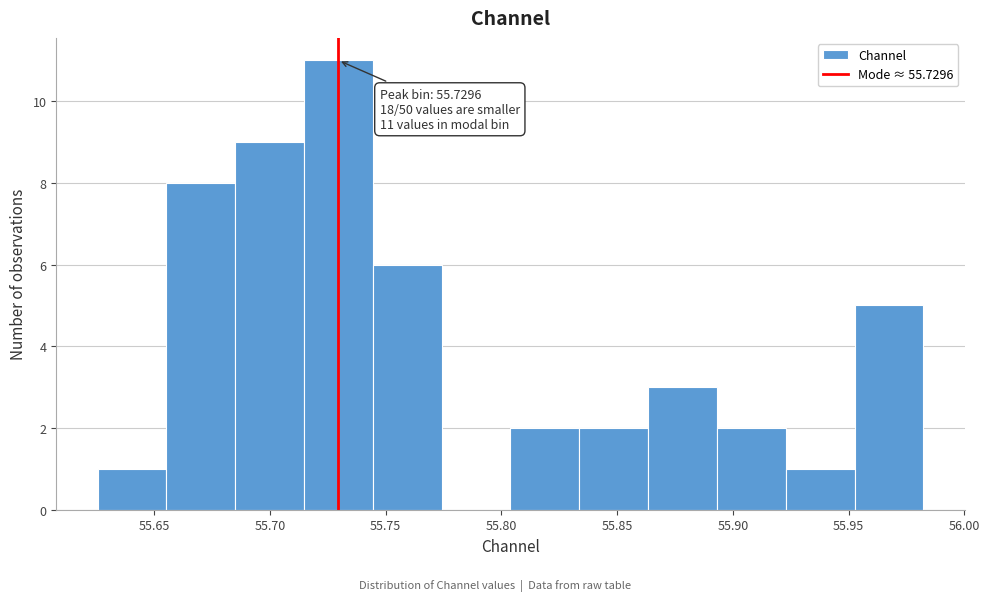

Over which range of the x-axis is the bar tallest?

55.715 to 55.745